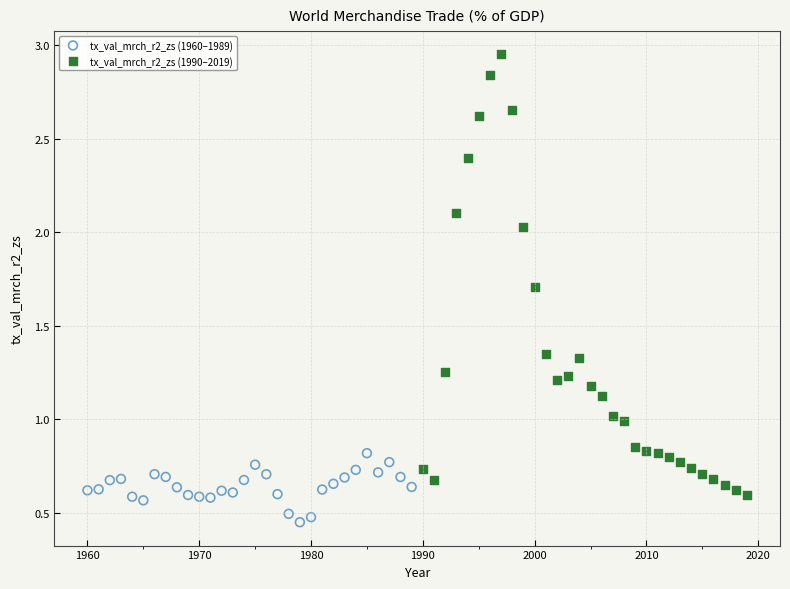

Which series reaches the minimum Y coordinate?

tx_val_mrch_r2_zs (1960–1989)